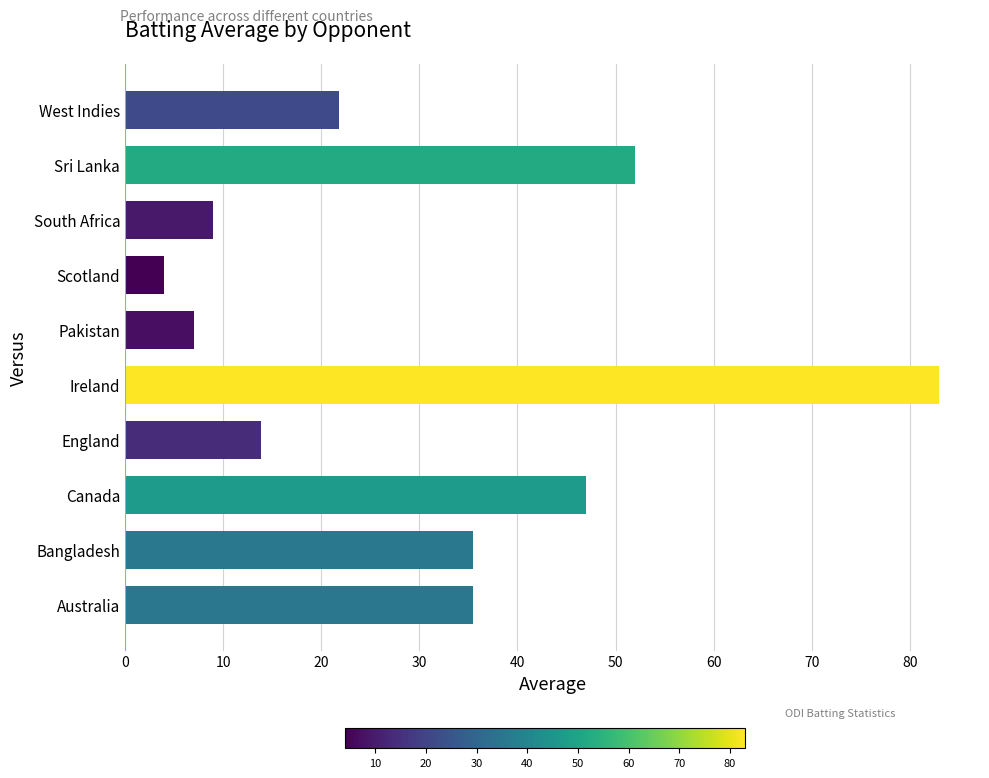

What is the average value?

30.9